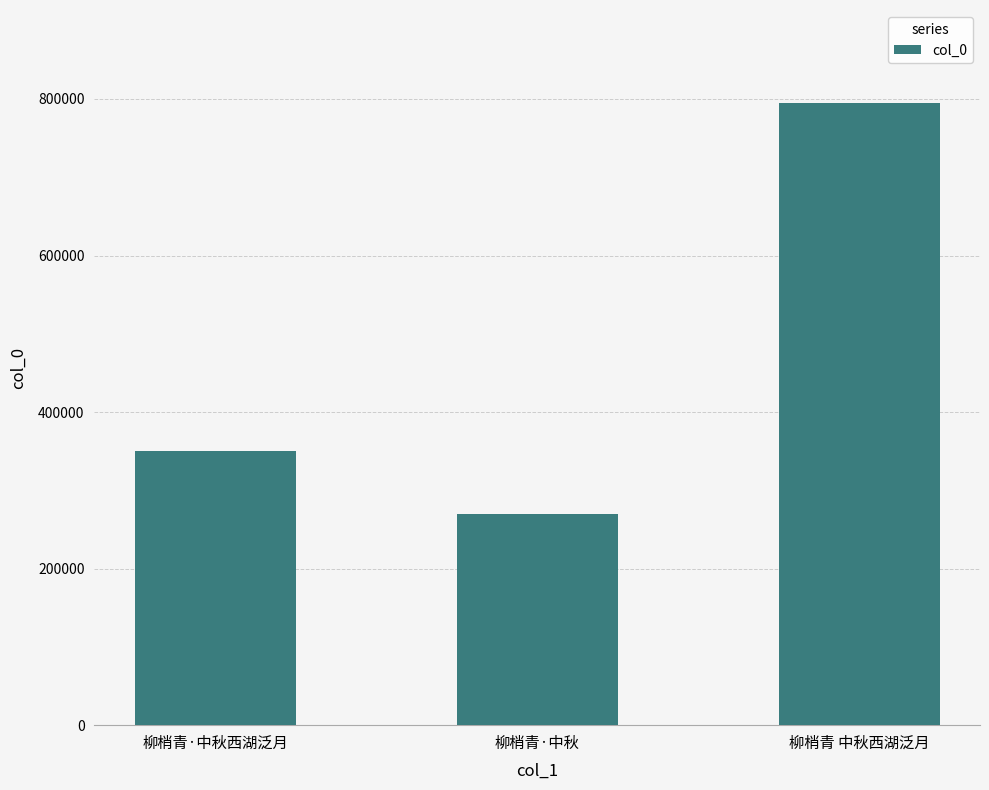

What is the value of the 1st bar from the left?

350649